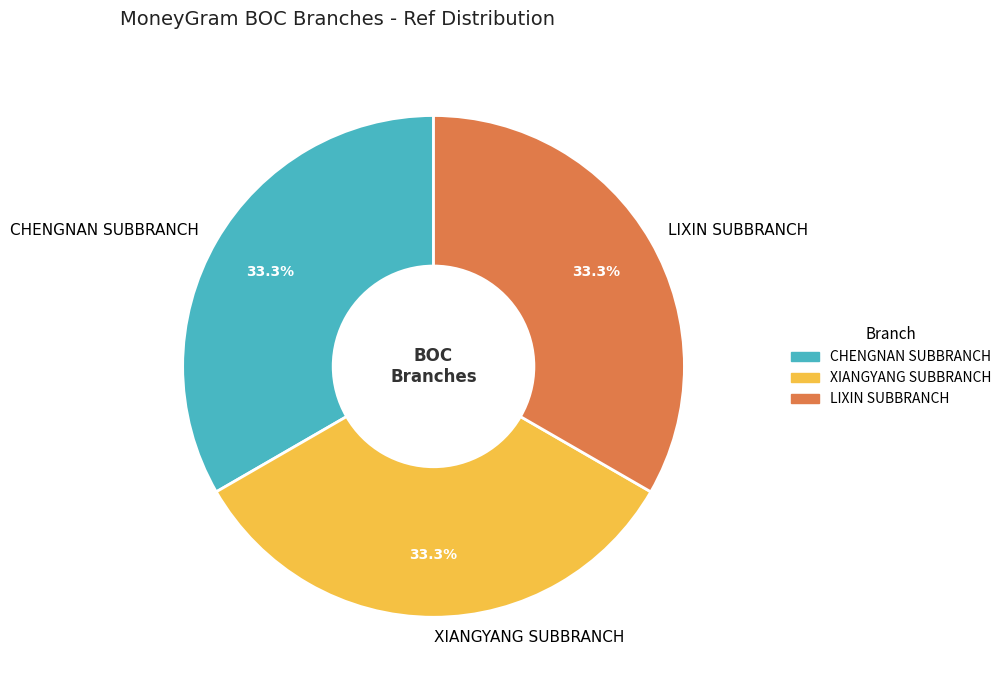

Is XIANGYANG SUBBRANCH the majority of the pie?

No